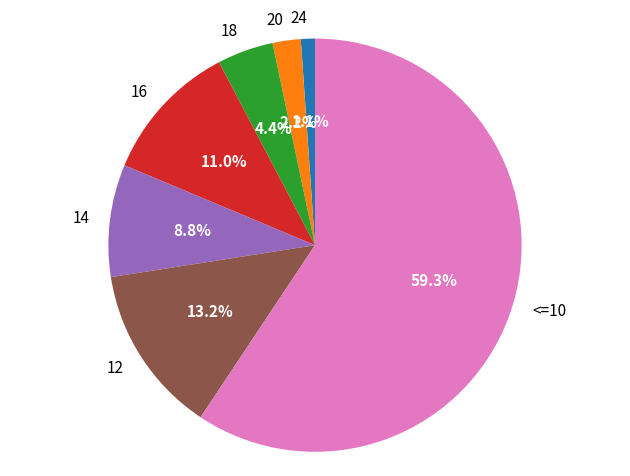

Rank the categories by value from lowest to highest.

24, 20, 18, 14, 16, 12, <=10